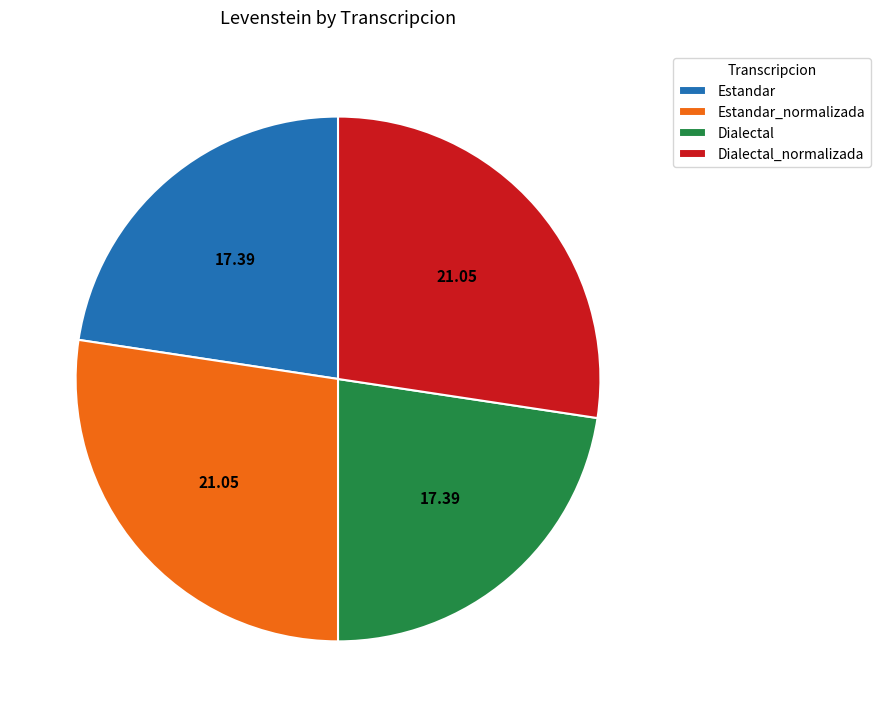

How many segments does this pie chart have?

4